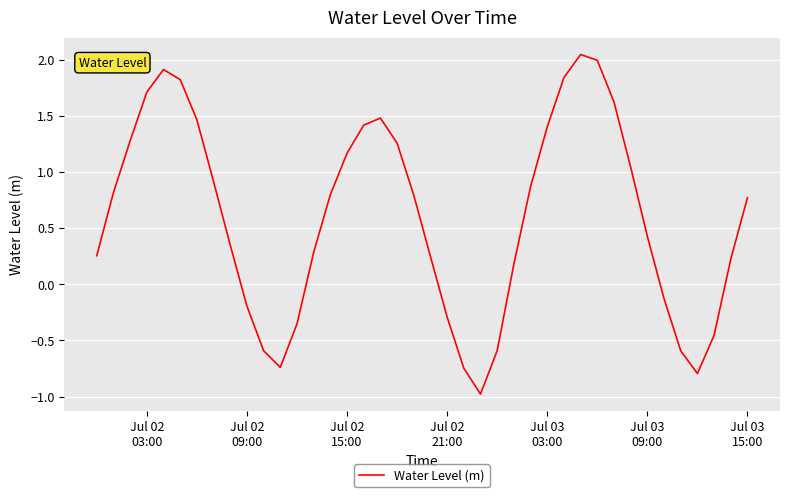

What is the minimum value shown in the chart?

-1.0